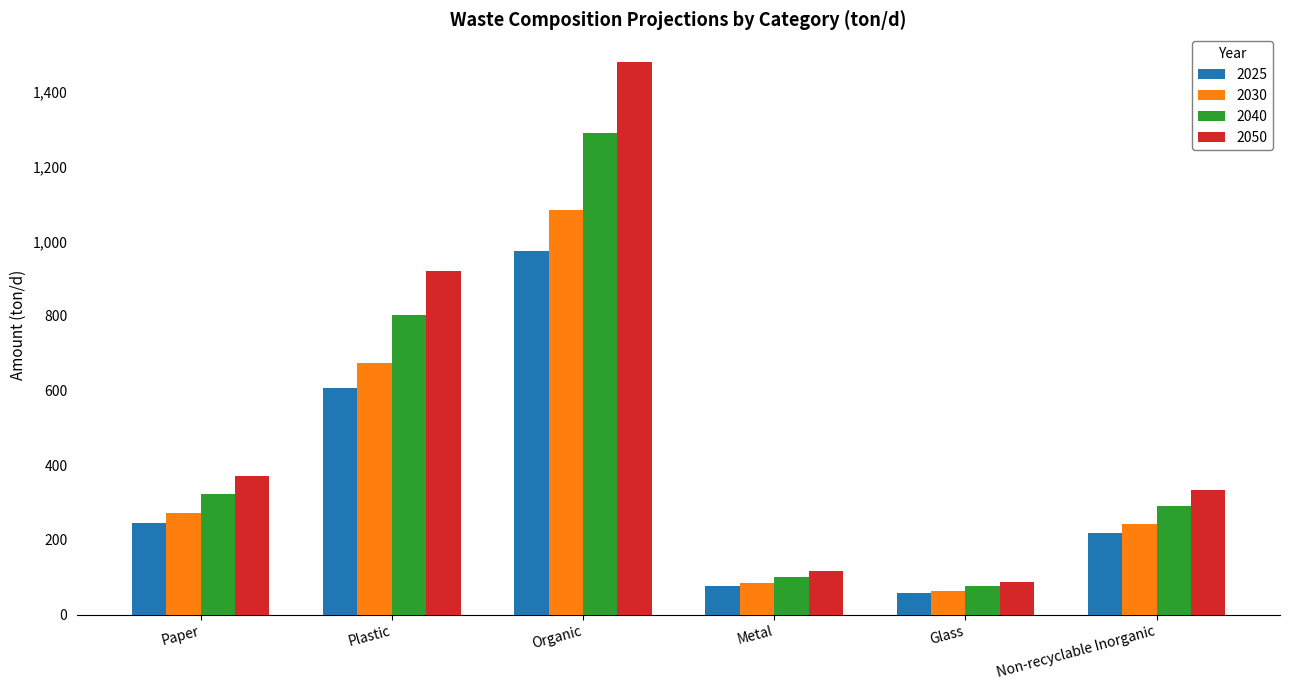

What is the approximate value of 2025 at Glass?

58.0